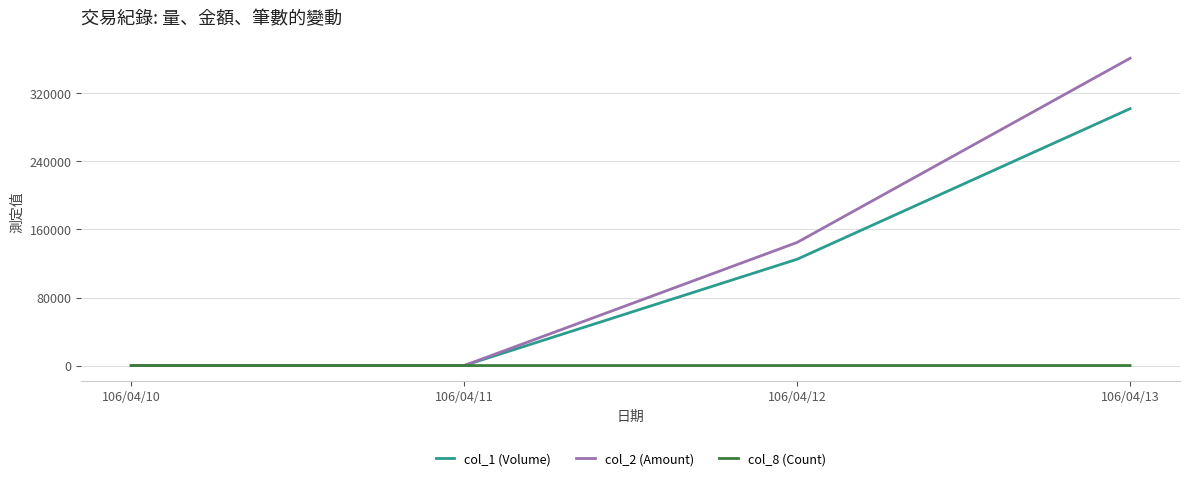

The value of col_1 (Volume) at 106/04/12 is 58060. True or false?

False